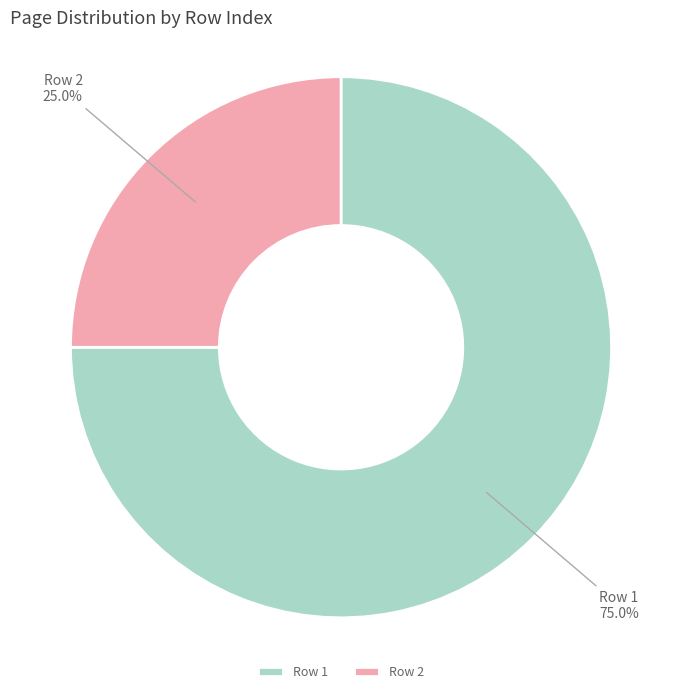

How many slices are in this pie chart?

2